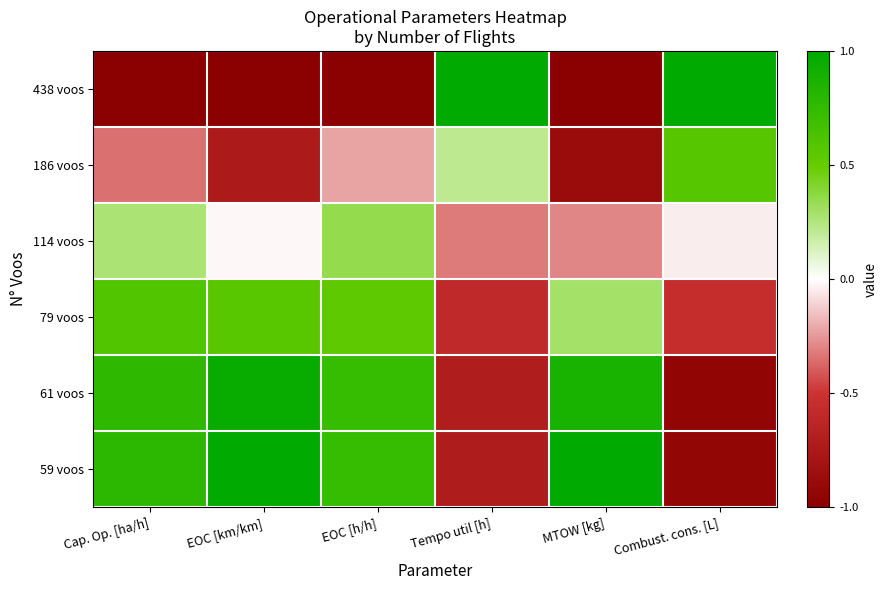

Reading left to right, extract all data points from this chart.

438 voos: Cap. Op. [ha/h]=-1.0	EOC [km/km]=-1.0	EOC [h/h]=-1.0	Tempo util [h]=1.0	MTOW [kg]=-1.0	Combust. cons. [L]=1.0
186 voos: Cap. Op. [ha/h]=-0.4	EOC [km/km]=-0.7	EOC [h/h]=-0.2	Tempo util [h]=0.2	MTOW [kg]=-0.9	Combust. cons. [L]=0.6
114 voos: Cap. Op. [ha/h]=0.3	EOC [km/km]=-0.0	EOC [h/h]=0.3	Tempo util [h]=-0.3	MTOW [kg]=-0.3	Combust. cons. [L]=-0.0
79 voos: Cap. Op. [ha/h]=0.6	EOC [km/km]=0.6	EOC [h/h]=0.5	Tempo util [h]=-0.6	MTOW [kg]=0.3	Combust. cons. [L]=-0.5
61 voos: Cap. Op. [ha/h]=0.8	EOC [km/km]=1.0	EOC [h/h]=0.7	Tempo util [h]=-0.7	MTOW [kg]=0.9	Combust. cons. [L]=-0.9
59 voos: Cap. Op. [ha/h]=0.8	EOC [km/km]=1.0	EOC [h/h]=0.7	Tempo util [h]=-0.7	MTOW [kg]=1.0	Combust. cons. [L]=-0.9